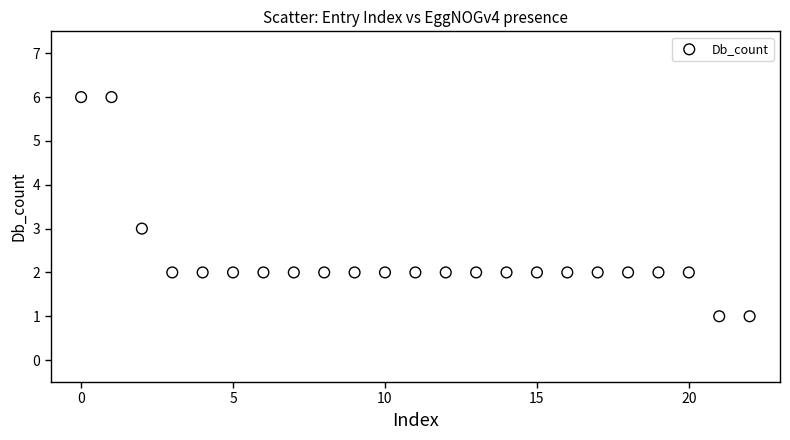

How many data points are displayed?

23